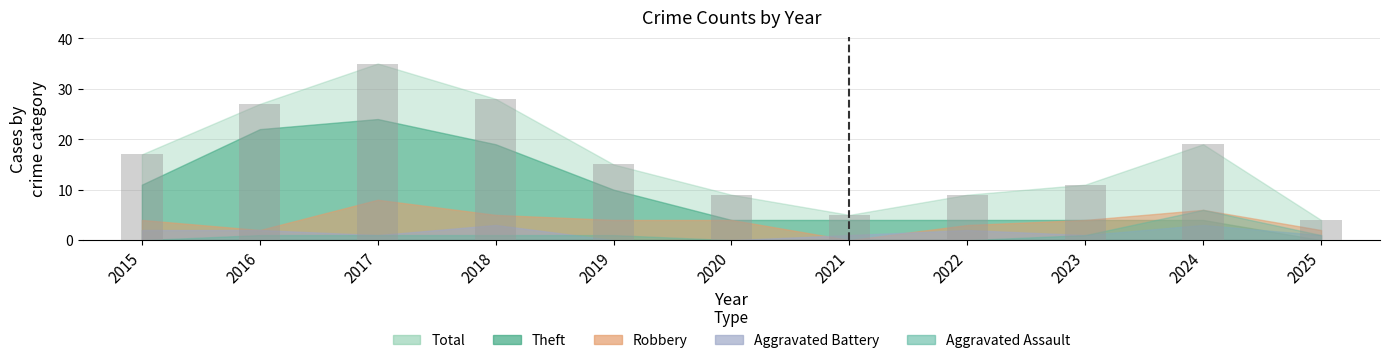

Which has a higher value, 2022 or 2015?

2015